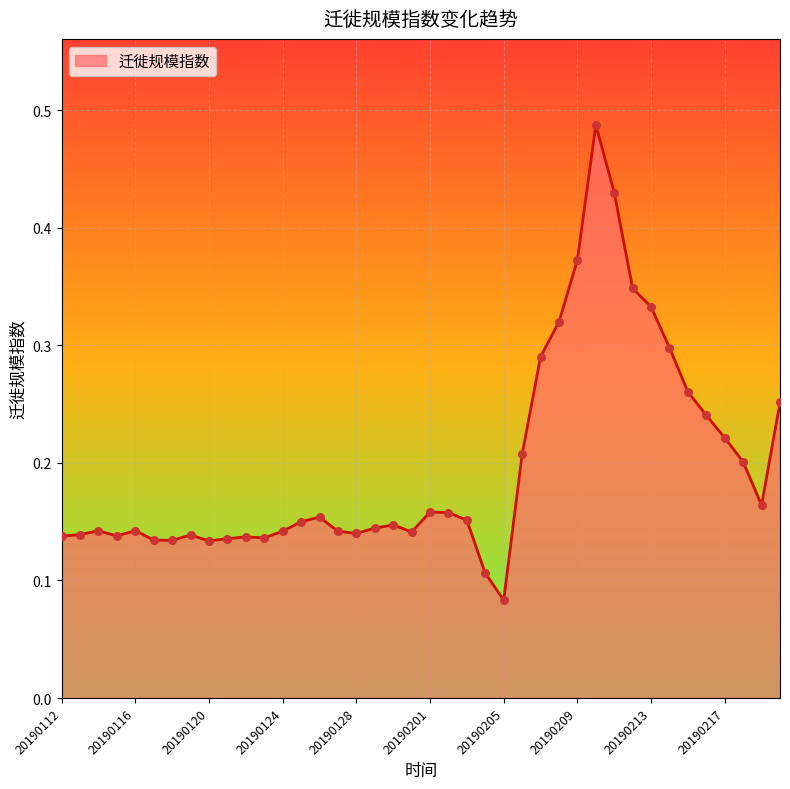

How many lines are shown in the chart?

1